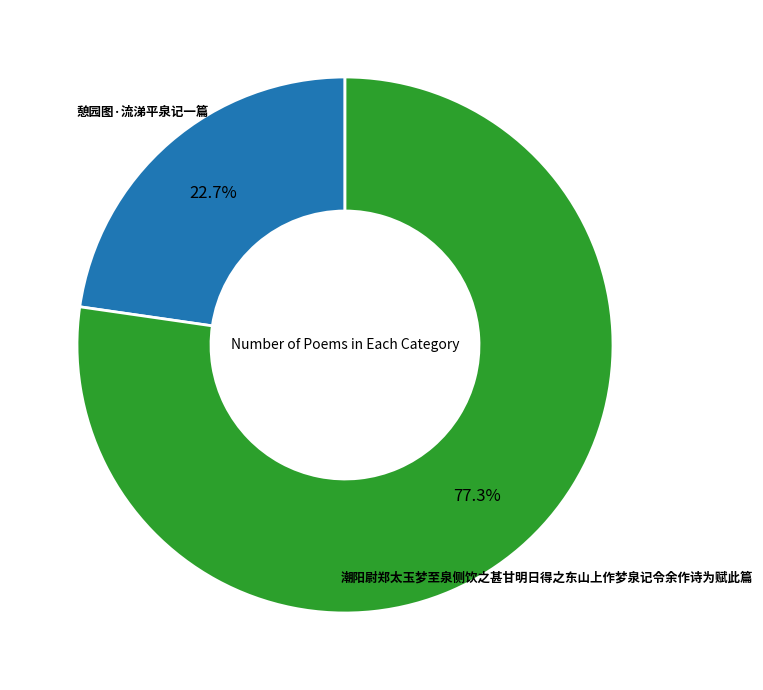

True or false: 潮阳尉郑太玉梦至泉侧饮之甚甘明日得之东山上作梦泉记令余作诗为赋此篇 accounts for 77% of the total.

True